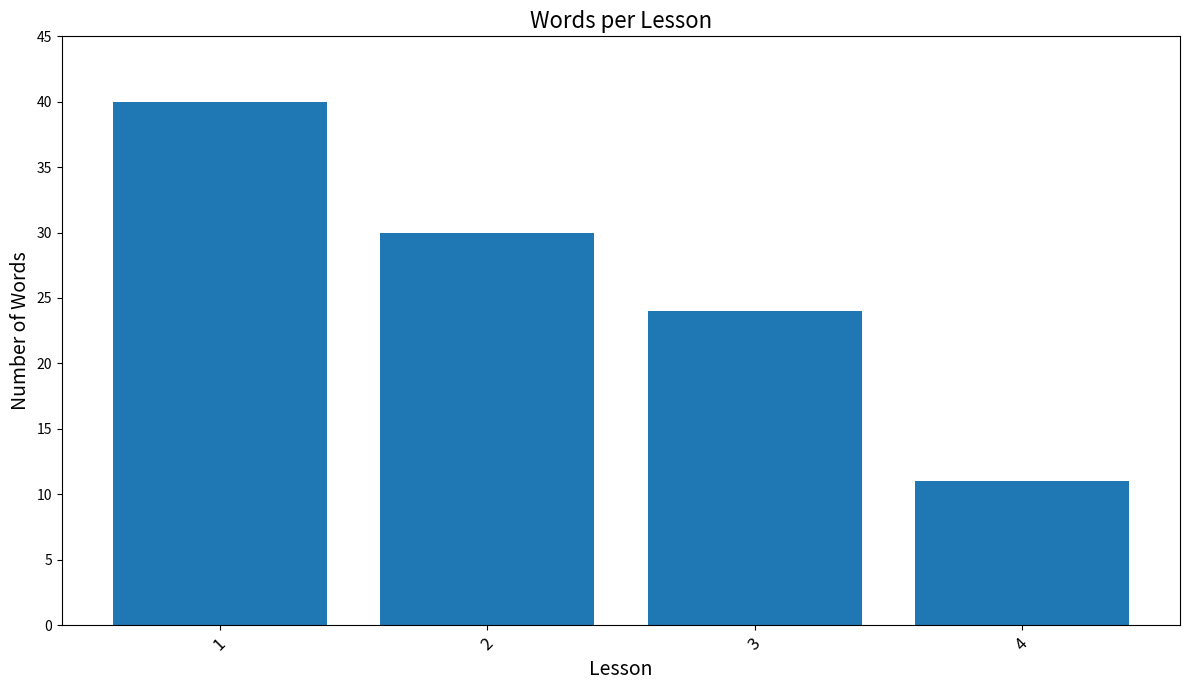

Reading left to right, transcribe all the data shown in this chart.

1=40	2=30	3=24	4=11